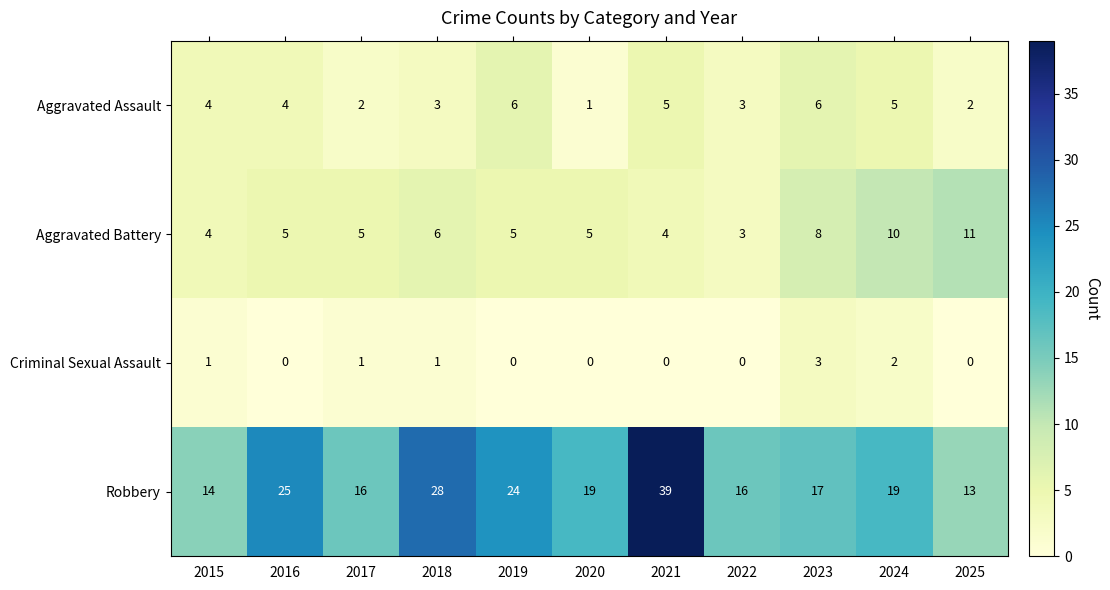

What is the difference between the Aggravated Assault values at 2025 and 2019?

4